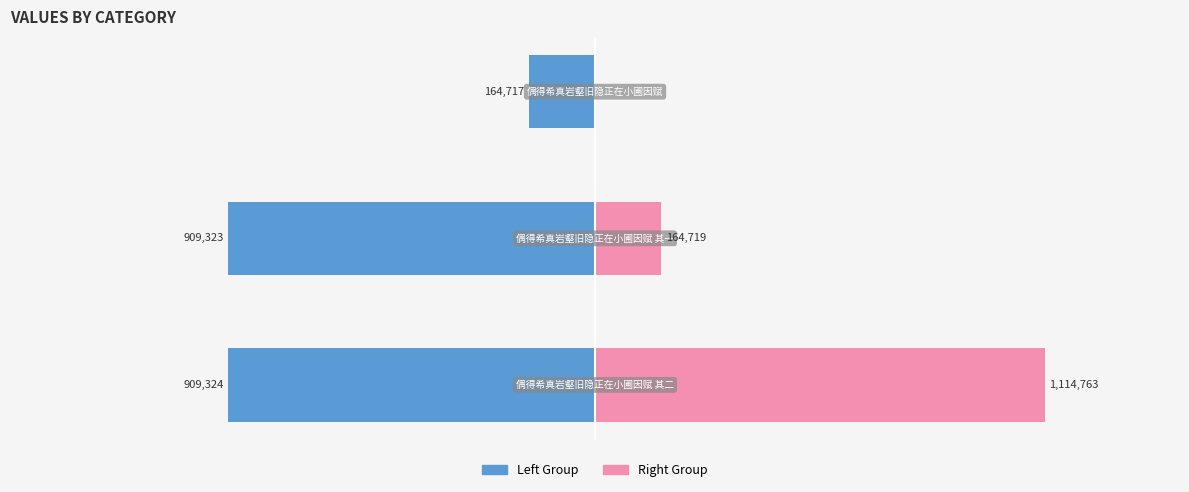

How many data points in Left Group are less than -909323?

1